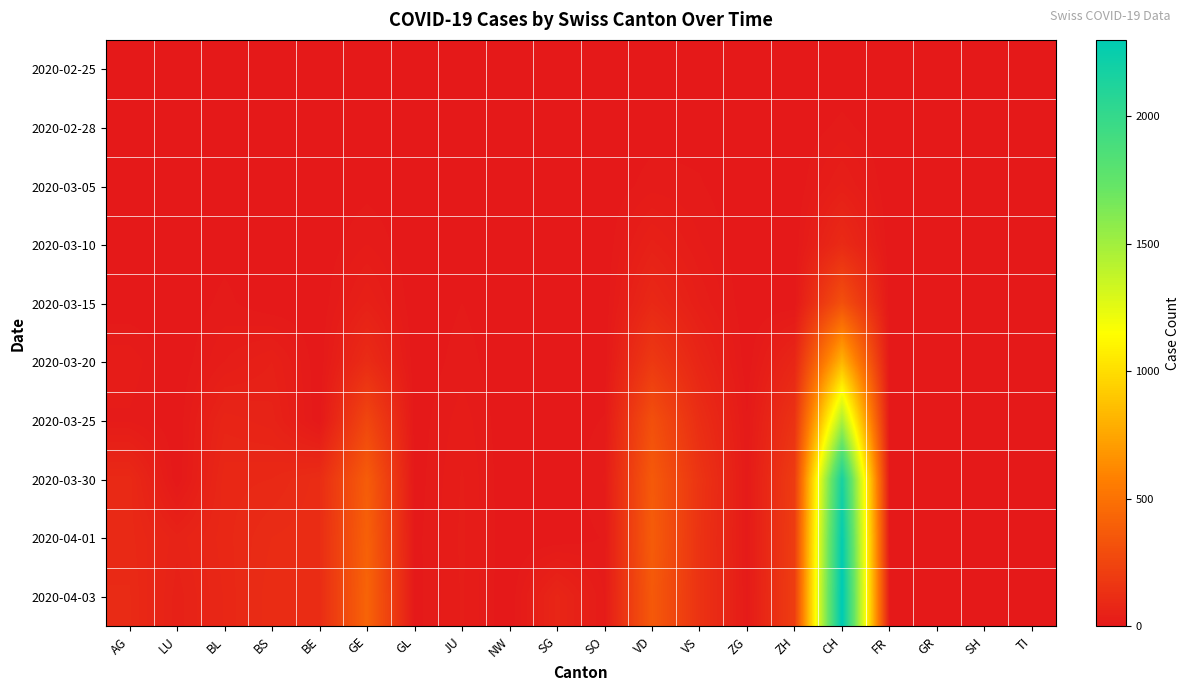

At how many categories does at least one series exceed 584?

1